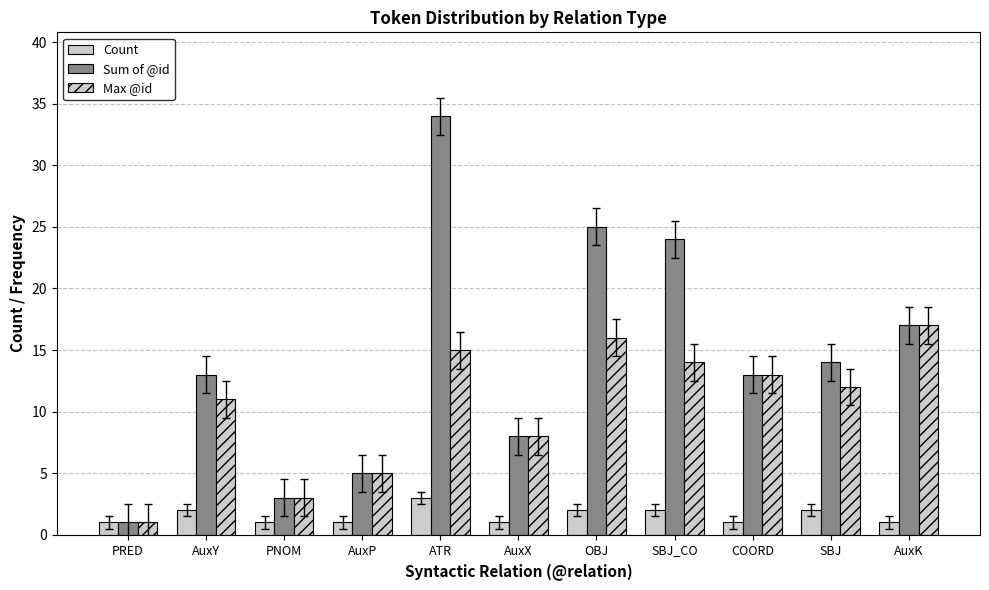

Read the Max @id value at AuxP, to the nearest 5.

5